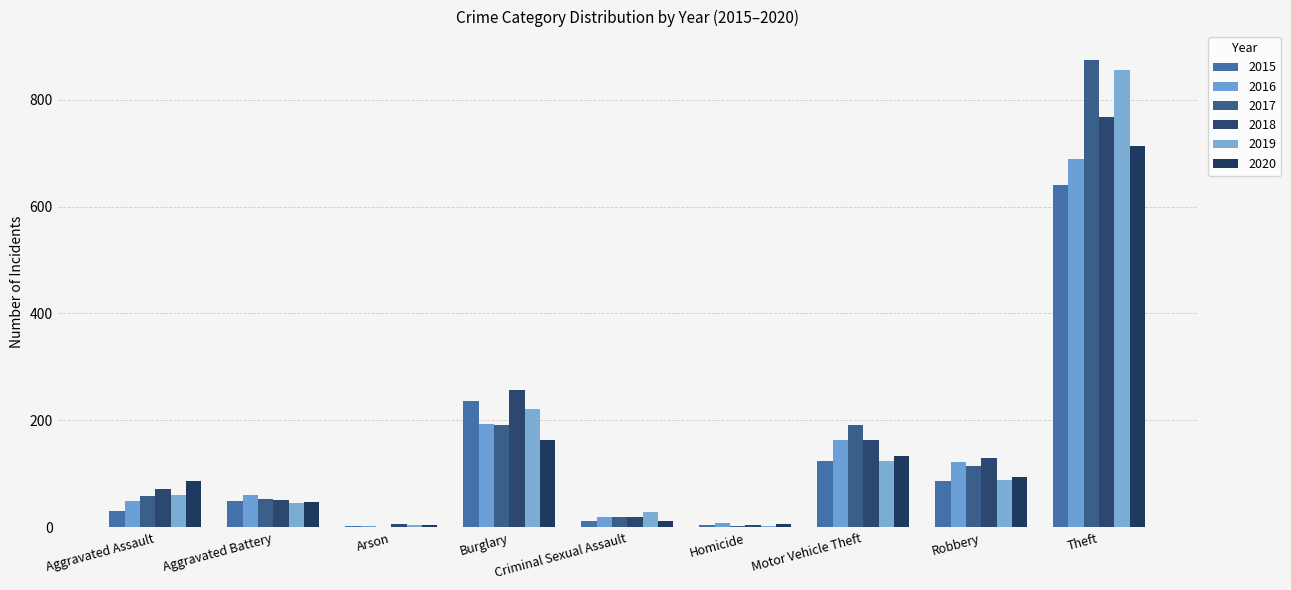

Count the number of data series in this chart.

6